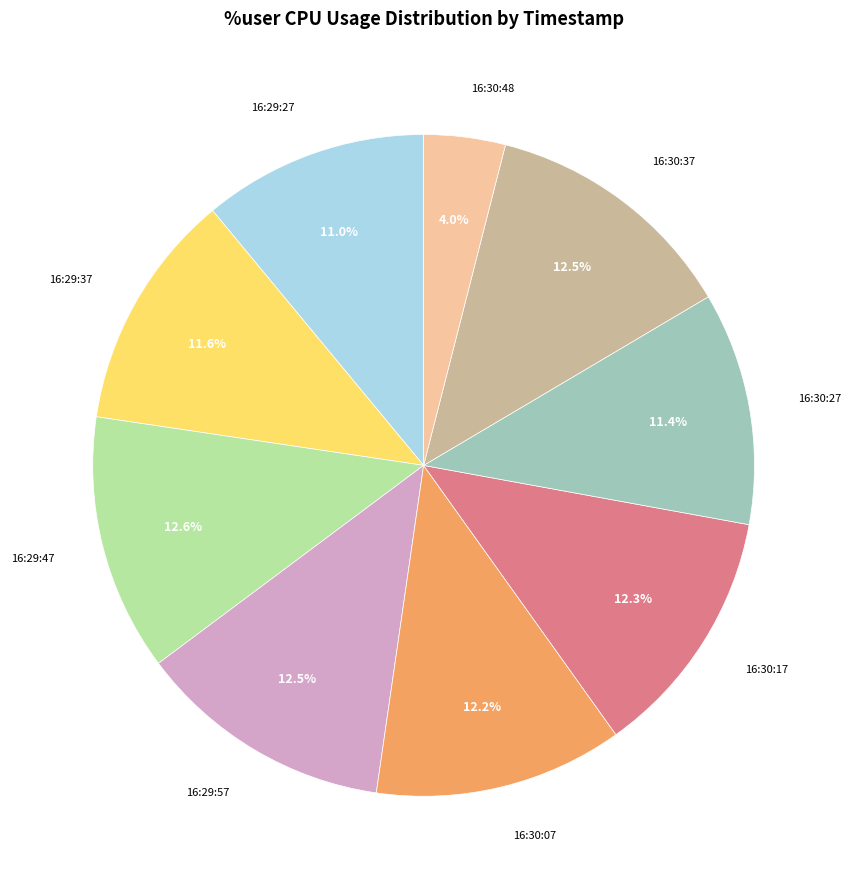

Which category has the smallest portion of the pie?

16:30:48